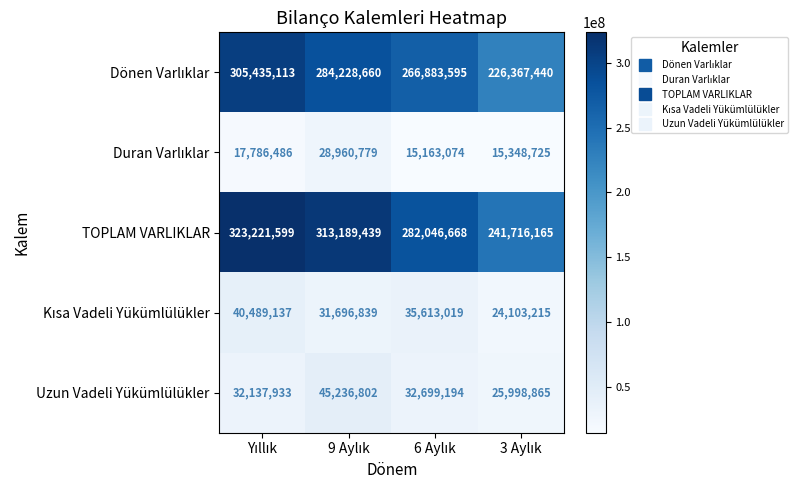

How many TOPLAM VARLIKLAR values are between 282046668 and 323221599?

3